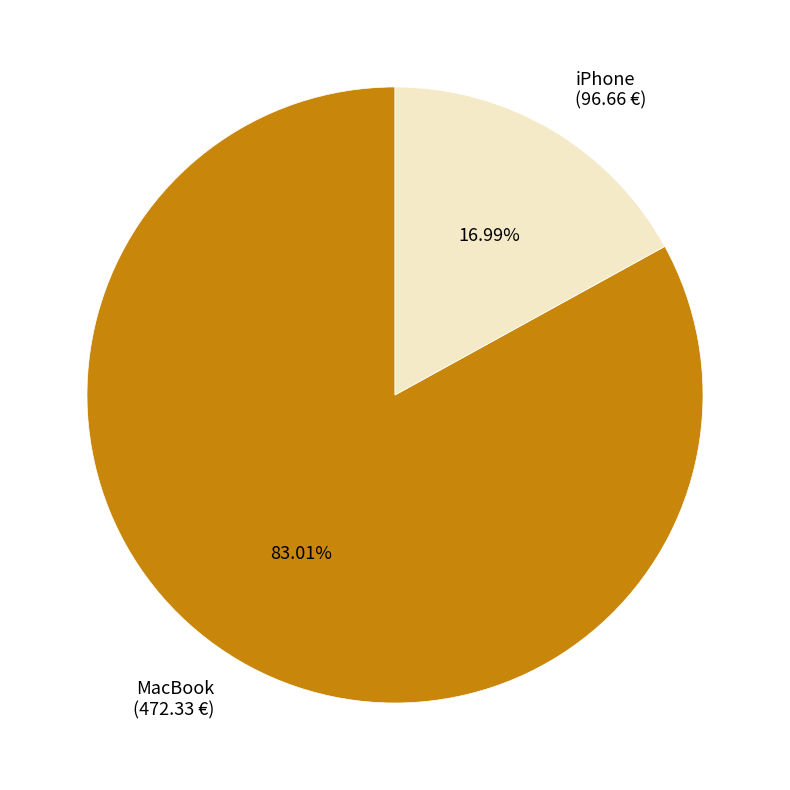

To the nearest percent, what percentage of the pie is MacBook?

83%